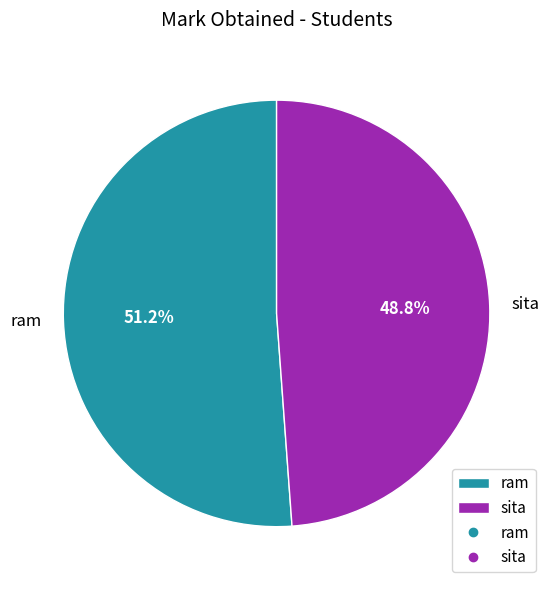

To the nearest percent, what is the combined percentage of sita and ram?

100%